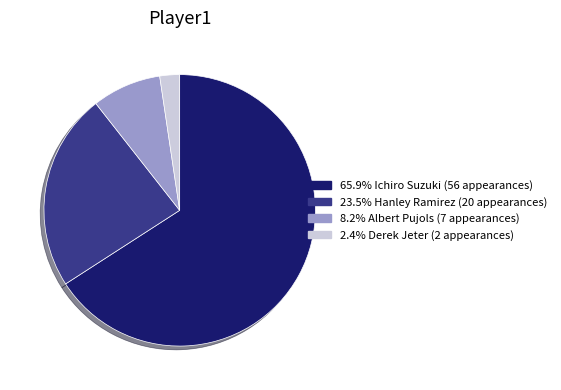

Does any single category account for the majority?

Yes